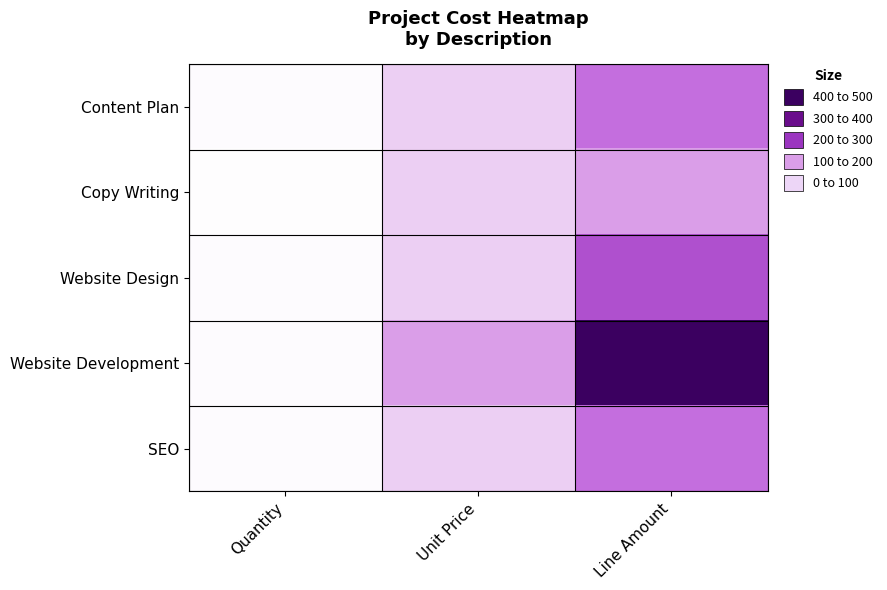

What is the maximum value shown in the chart?

500